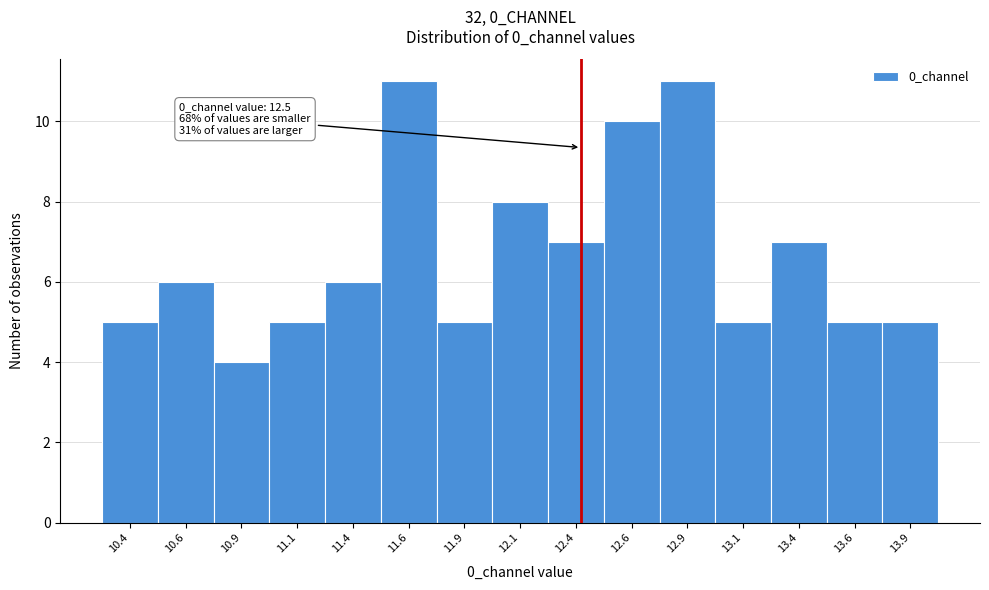

Reading right to left, extract all data points from this chart.

5	5	7	5	11	10	7	8	5	11	6	5	4	6	5